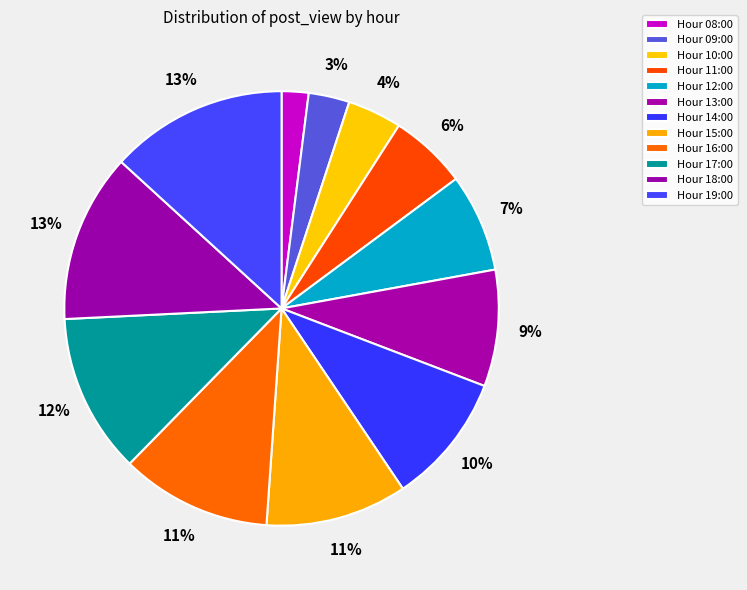

What is the smallest slice in the pie chart?

08:00